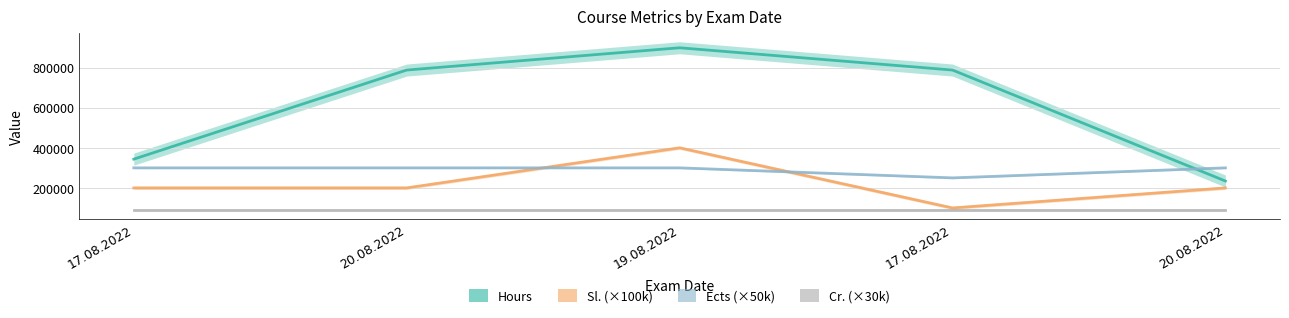

What is the spread (max minus min) of values at 19.08.2022?

808989